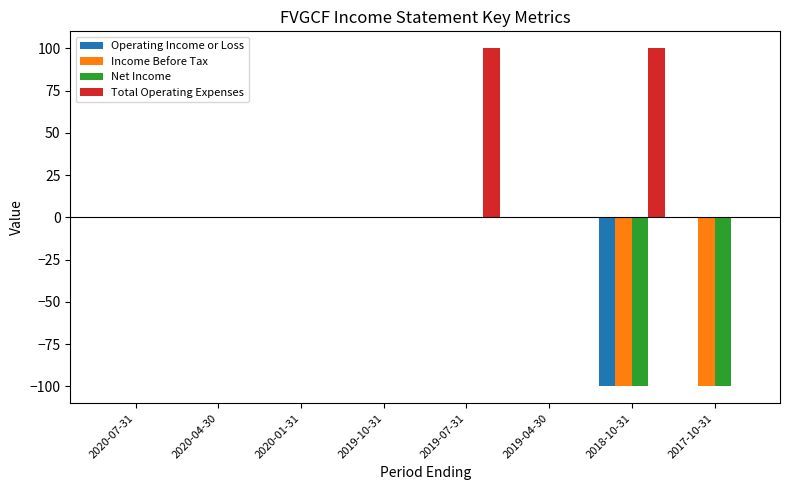

What is the sum of the Income Before Tax values at 2020-04-30 and 2018-10-31?

-100